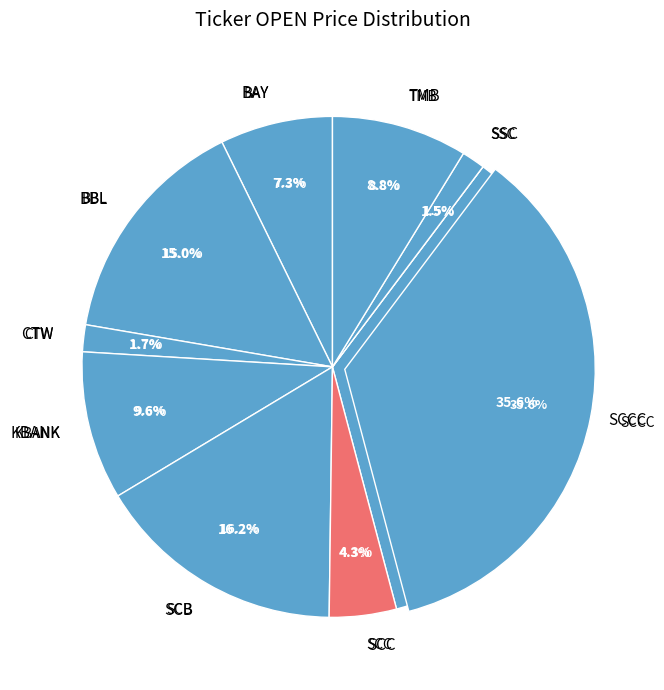

How many slices are in this pie chart?

9